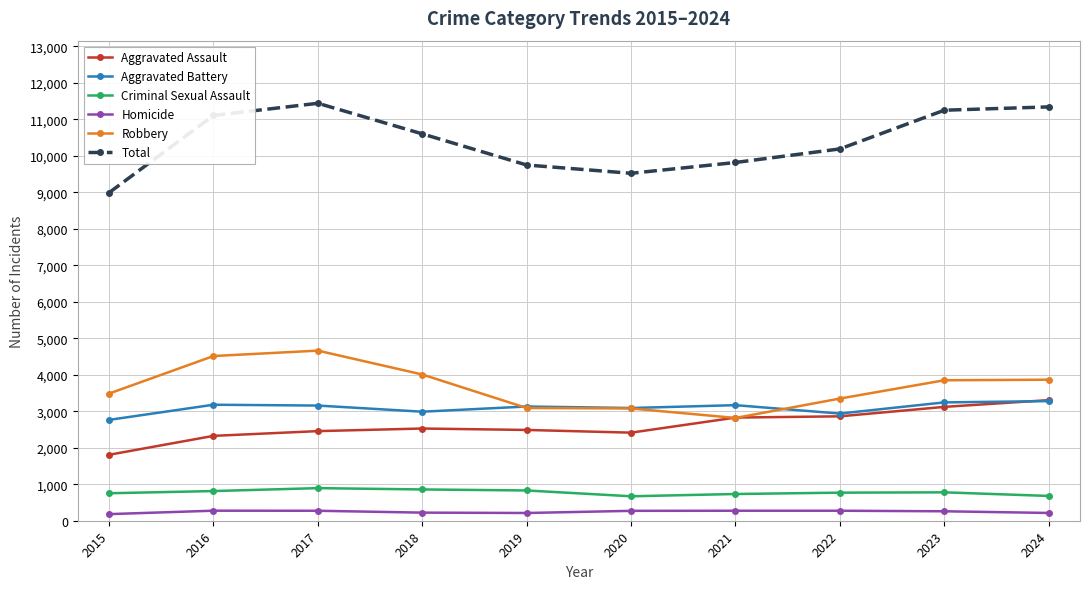

In Aggravated Battery, how many points are higher than both neighbors (excluding endpoints)?

3